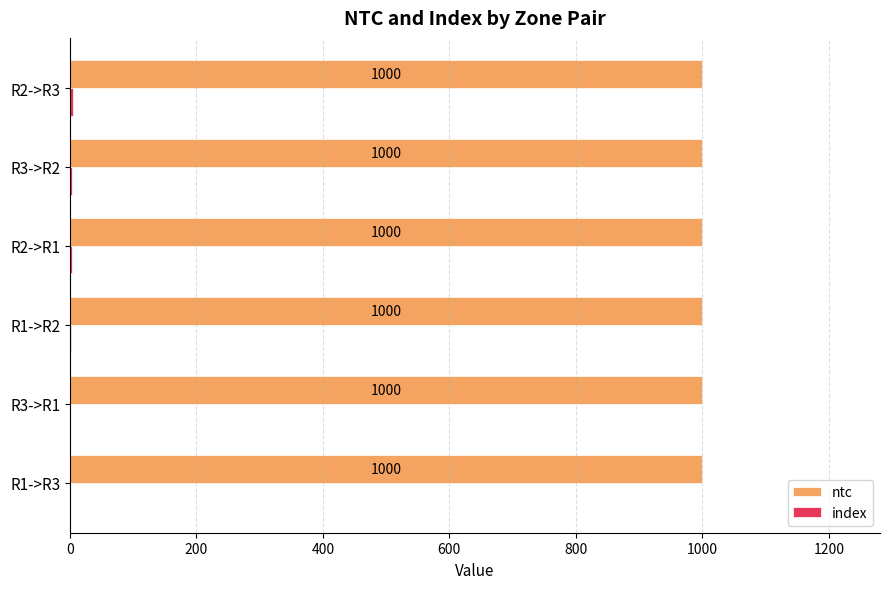

What value does the ntc series have at R3->R1?

1000